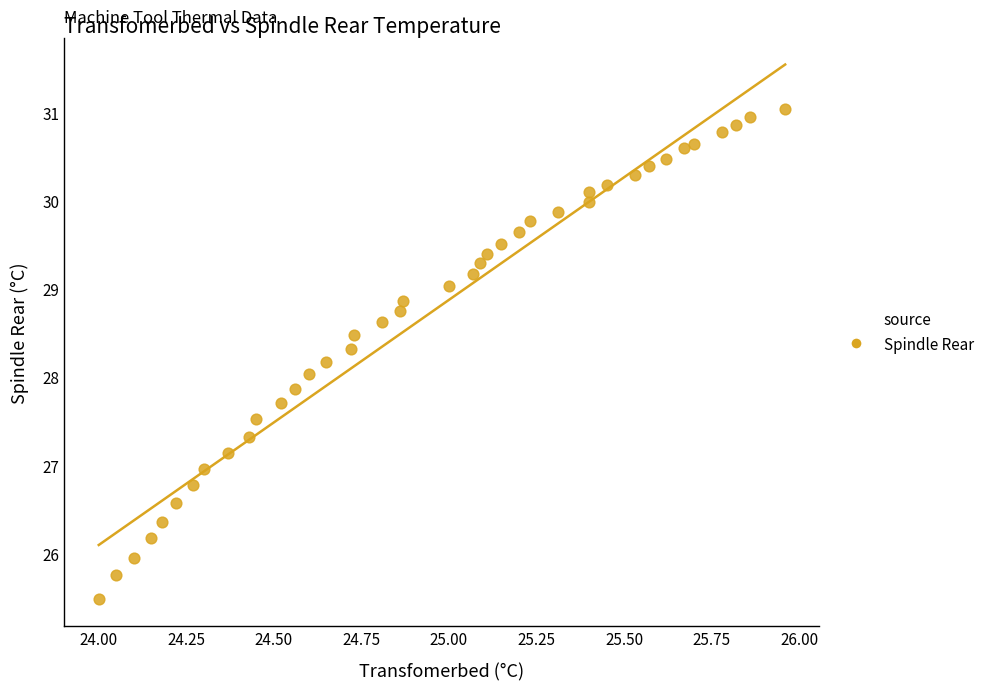

What is the range of Y values (max minus min)?

5.6